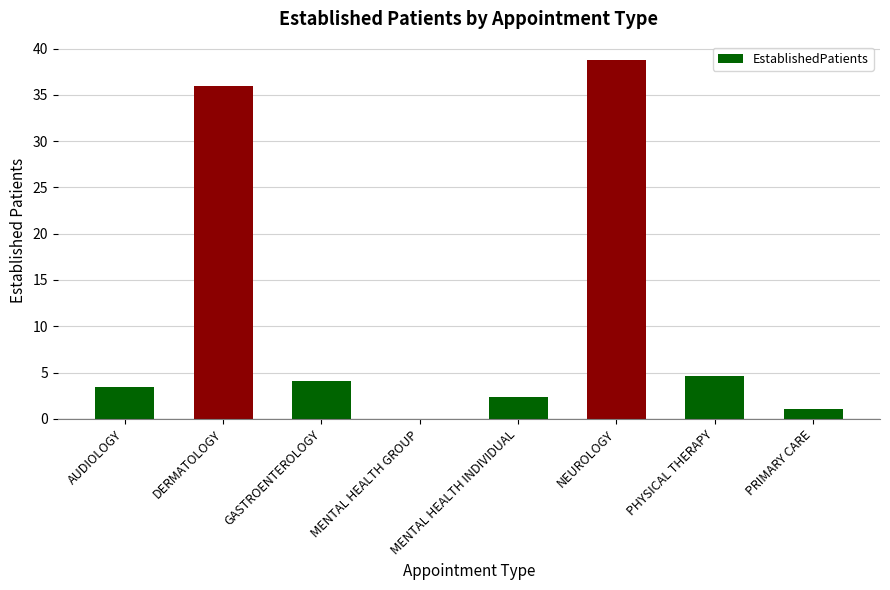

What is the maximum value shown in the chart?

38.8